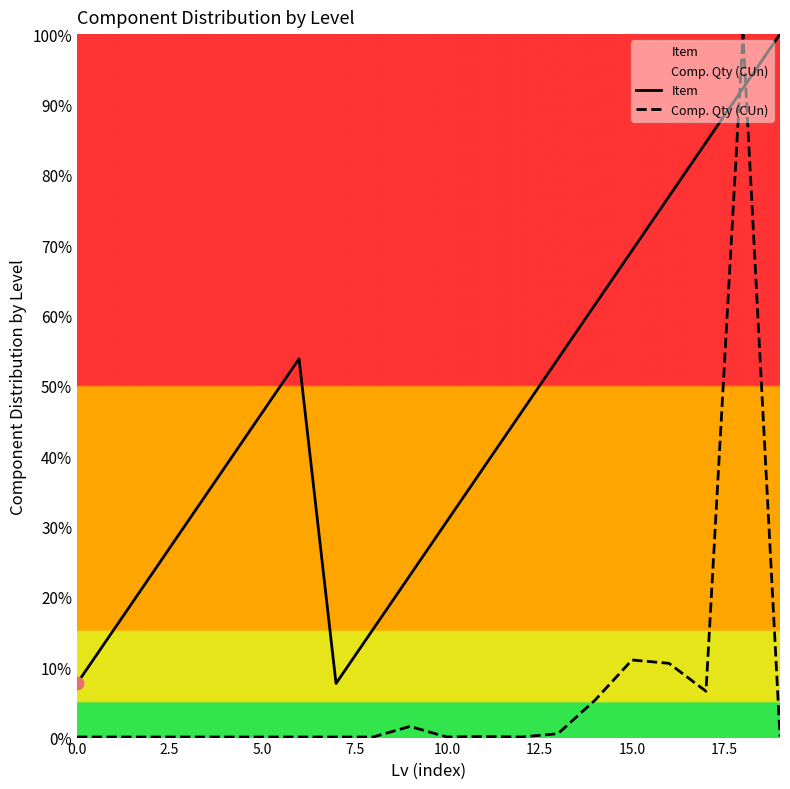

At which category is the sum across all series the highest?

18